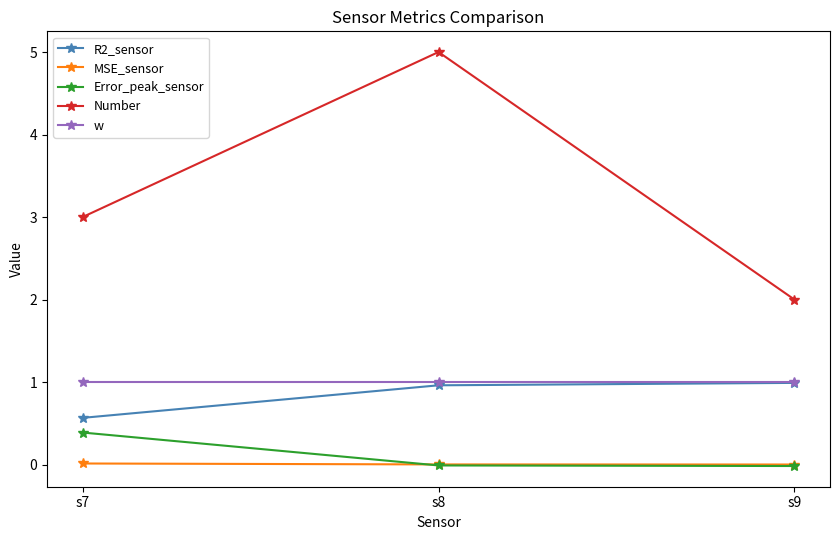

The Number series shows 5.0 at s8. True or false?

True